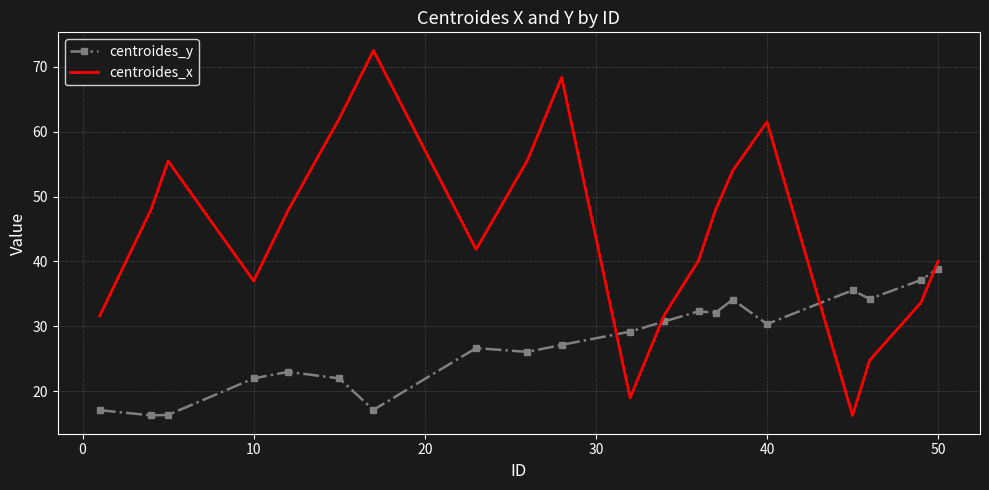

Which series has the widest spread of values?

centroides_x